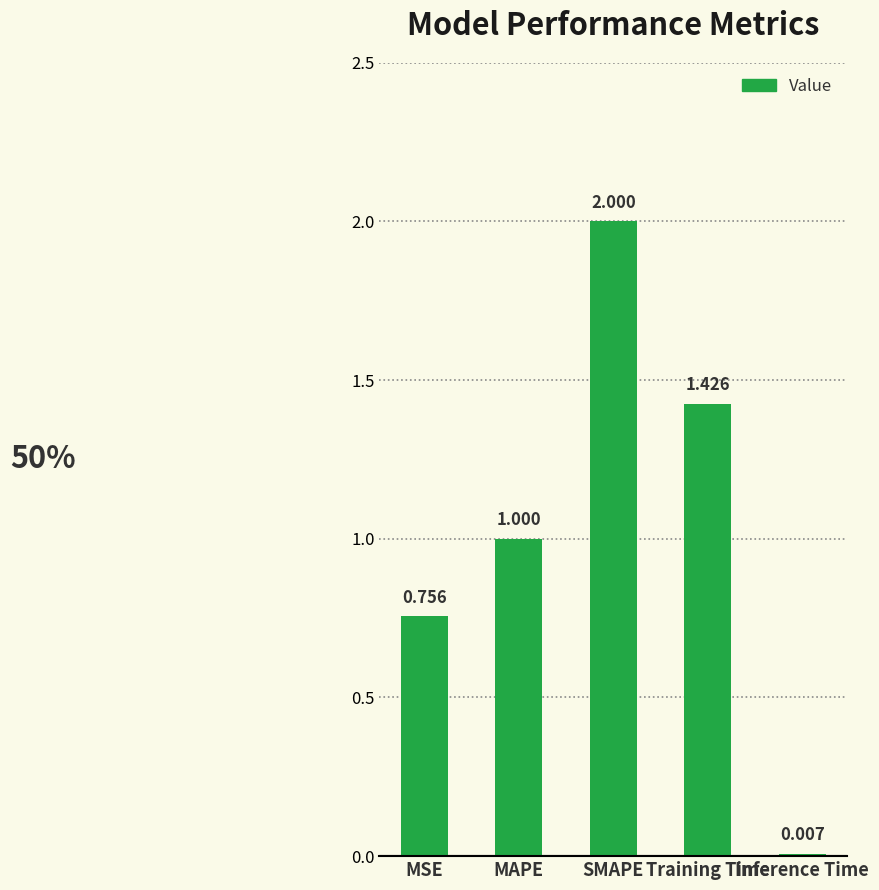

At which label is the value closest to 1?

MAPE